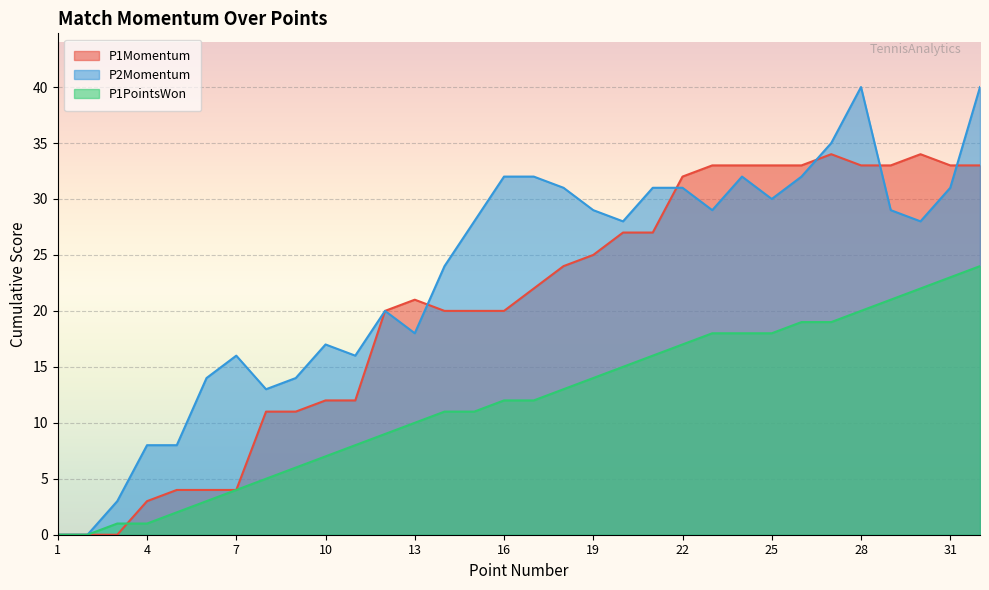

How many lines are shown in the chart?

3